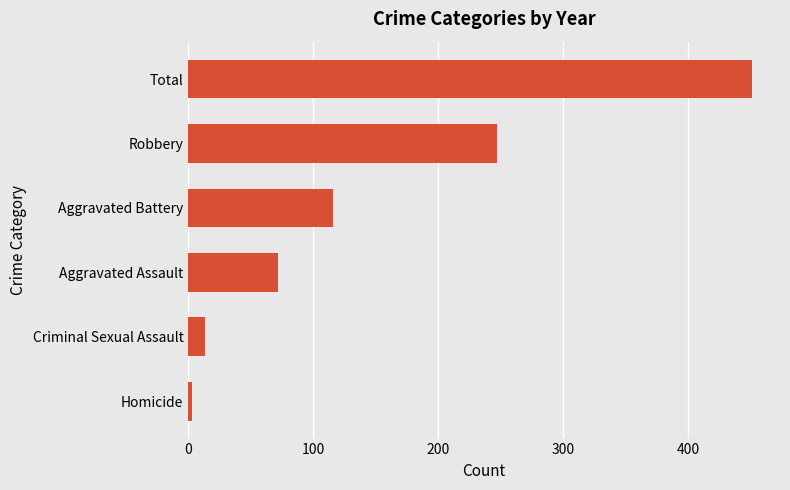

How many bars are there in total?

6